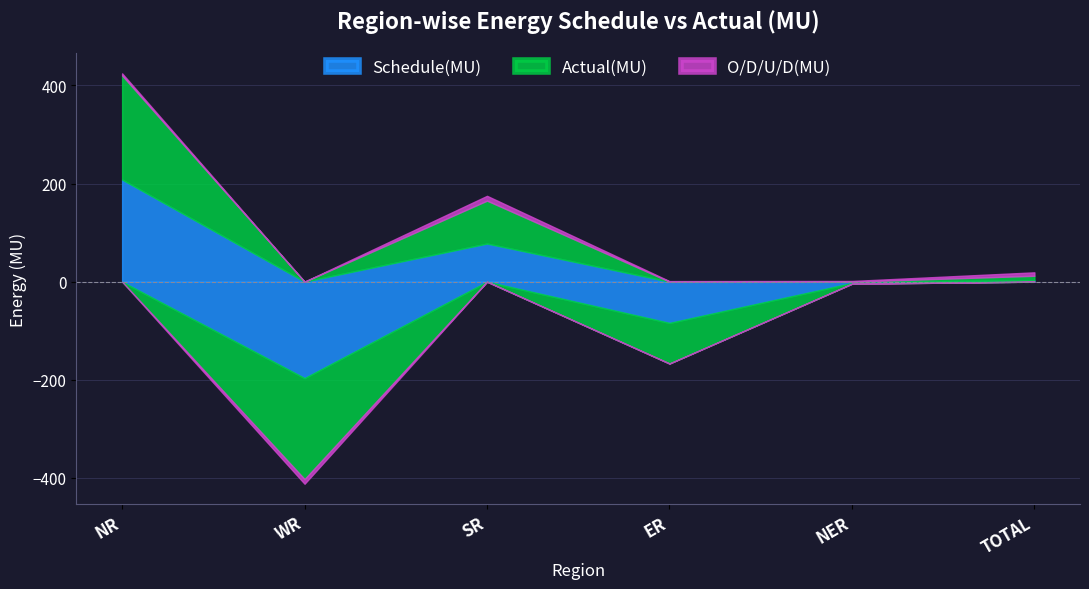

What is the maximum value shown in the chart?

212.3